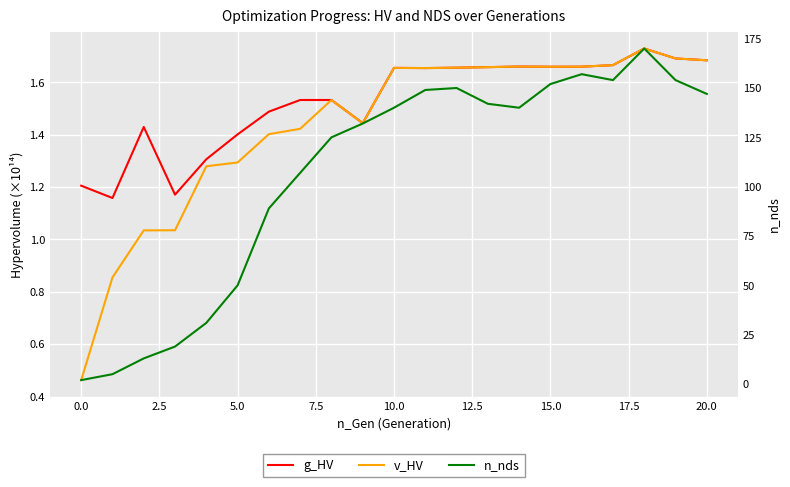

Reading left to right, what are all the values shown in this chart?

g_HV: 1.2	1.2	1.4	1.2	1.3	1.4	1.5	1.5	1.5	1.4	1.7	1.7	1.7	1.7	1.7	1.7	1.7	1.7	1.7	1.7	1.7
v_HV: 0.5	0.9	1.0	1.0	1.3	1.3	1.4	1.4	1.5	1.4	1.7	1.7	1.7	1.7	1.7	1.7	1.7	1.7	1.7	1.7	1.7
n_nds: 2.0	5.0	13.0	19.0	31.0	50.0	89.0	107.0	125.0	132.0	140.0	149.0	150.0	142.0	140.0	152.0	157.0	154.0	170.0	154.0	147.0